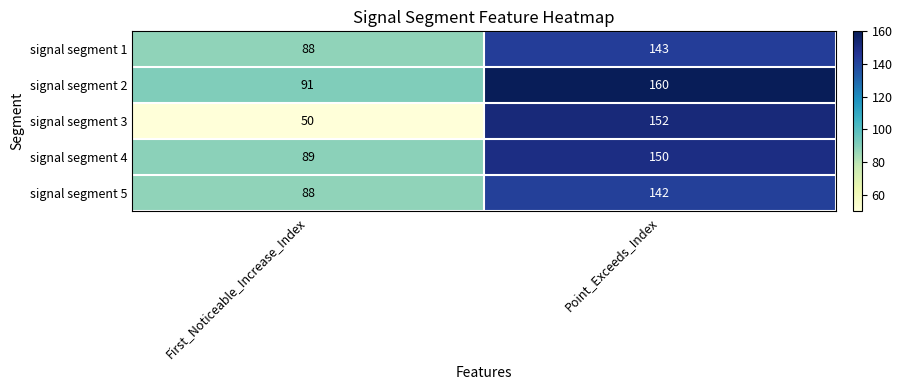

What is the sum of all signal segment 4 values?

239